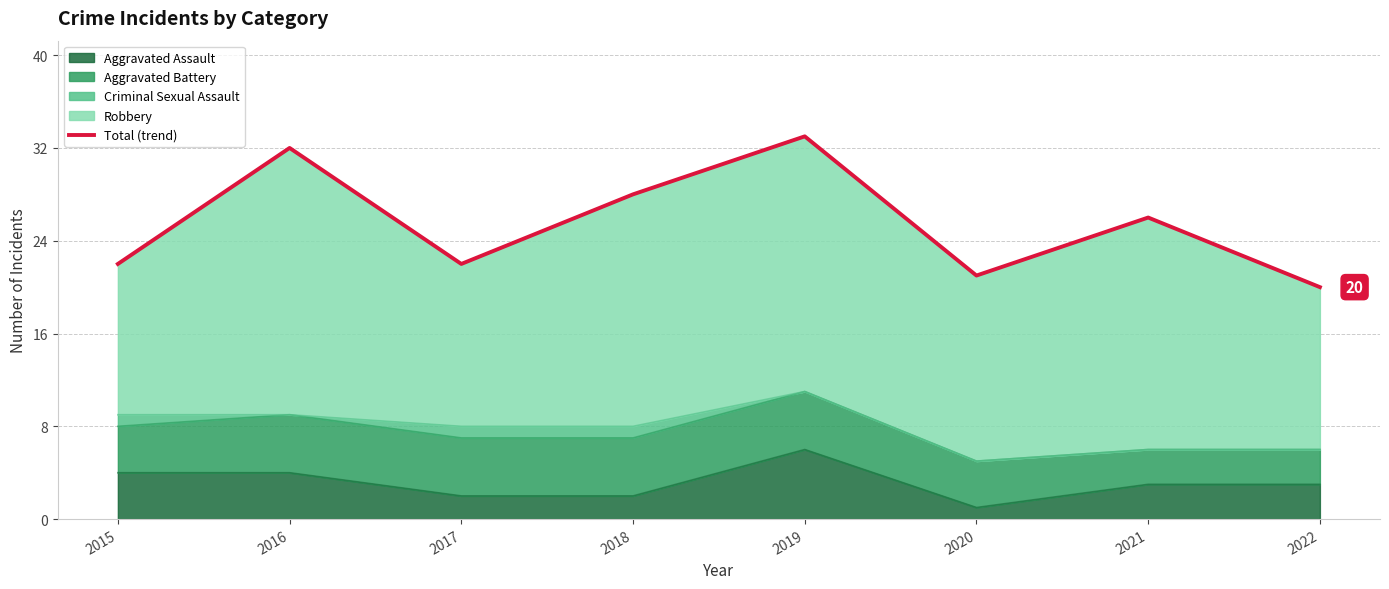

Reading right to left, what are all the values shown in this chart?

20	26	21	33	28	22	32	22